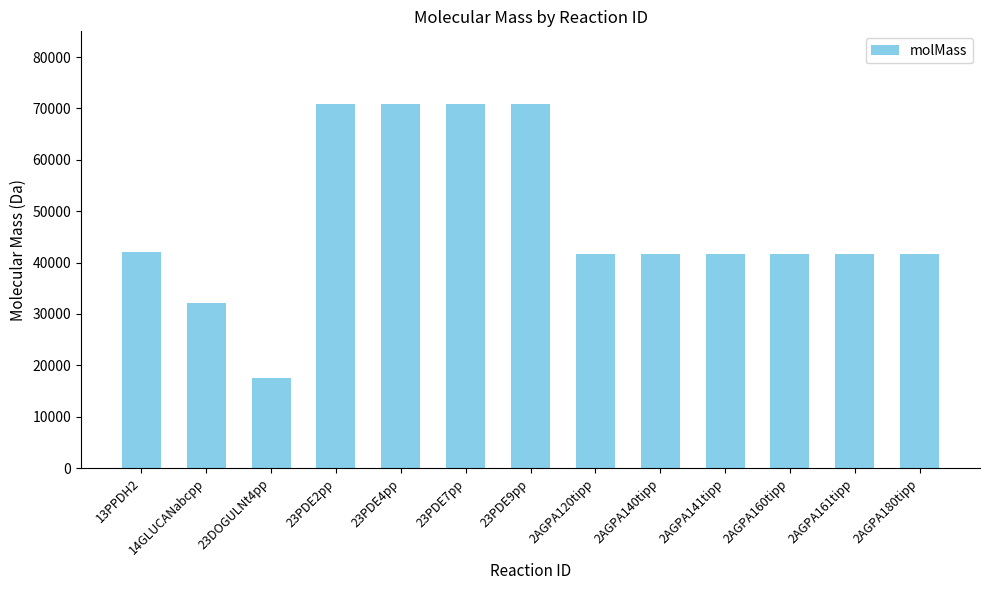

Reading left to right, list all the values displayed in this chart.

13PPDH2=42097	14GLUCANabcpp=32225	23DOGULNt4pp=17516	23PDE2pp=70832	23PDE4pp=70832	23PDE7pp=70832	23PDE9pp=70832	2AGPA120tipp=41656	2AGPA140tipp=41656	2AGPA141tipp=41656	2AGPA160tipp=41656	2AGPA161tipp=41656	2AGPA180tipp=41656